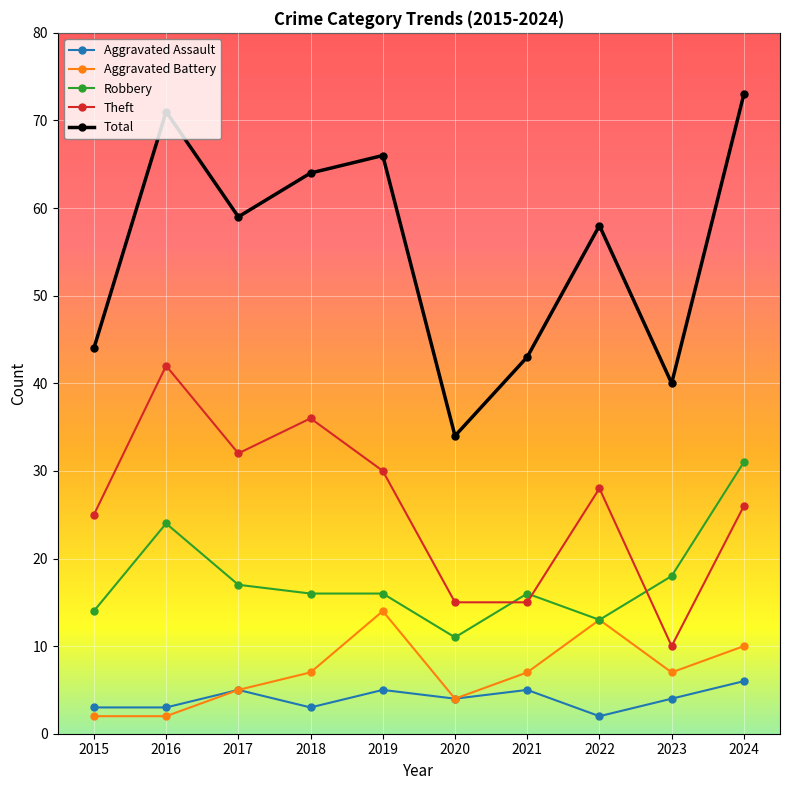

Between 2016 and 2021, which series saw the biggest shift?

Total